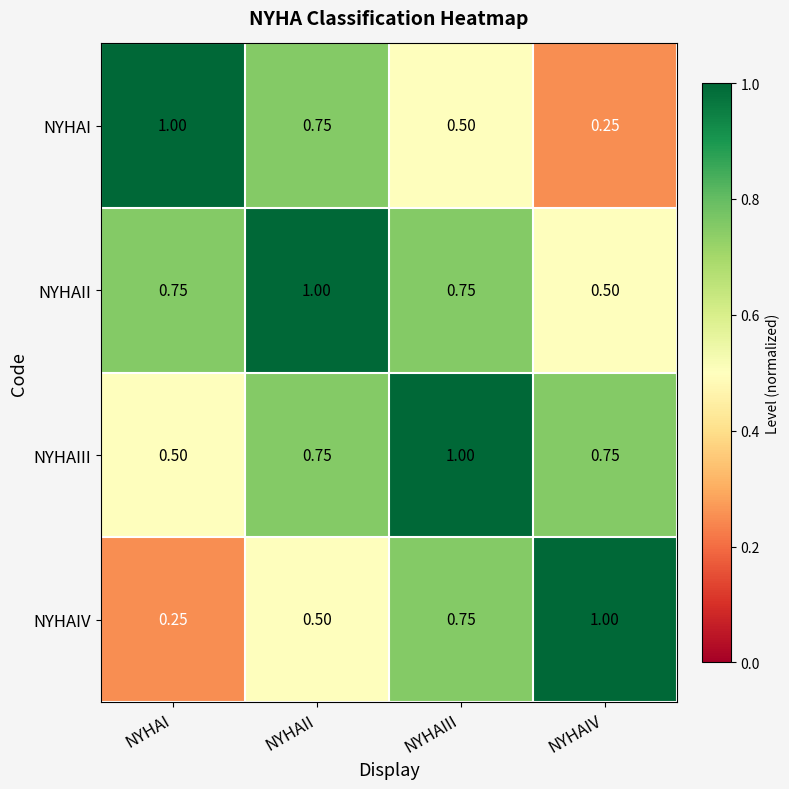

At how many categories does at least one series exceed 0?

4